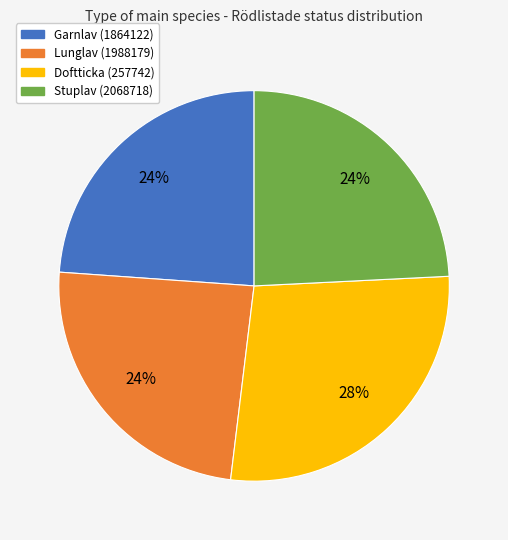

Approximately how many times larger is the value at Garnlav (1864122) compared to Stuplav (2068718)?

1.0